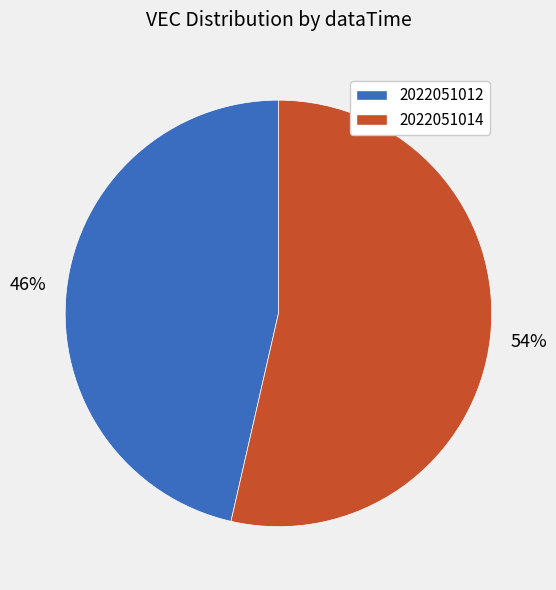

Is there a majority slice in this chart?

Yes